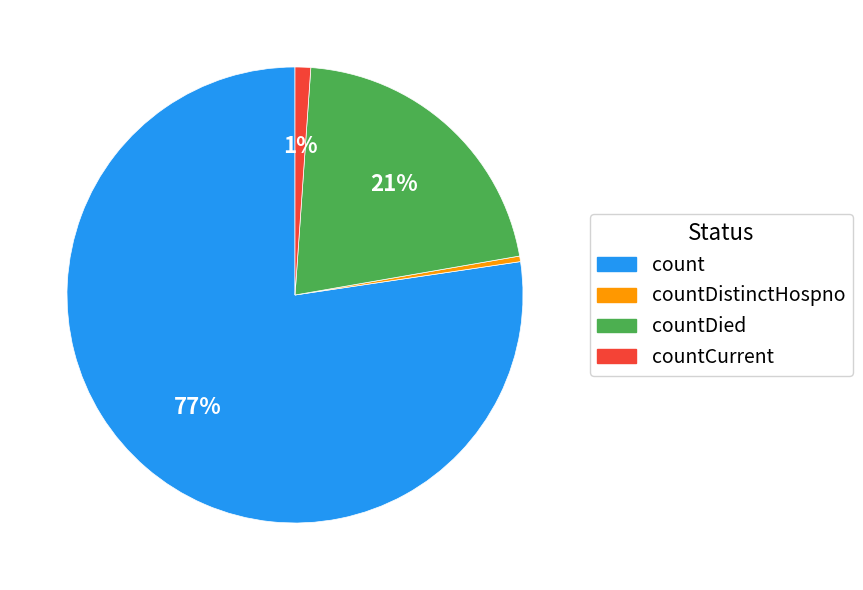

The countCurrent slice represents 1% of the pie. True or false?

True